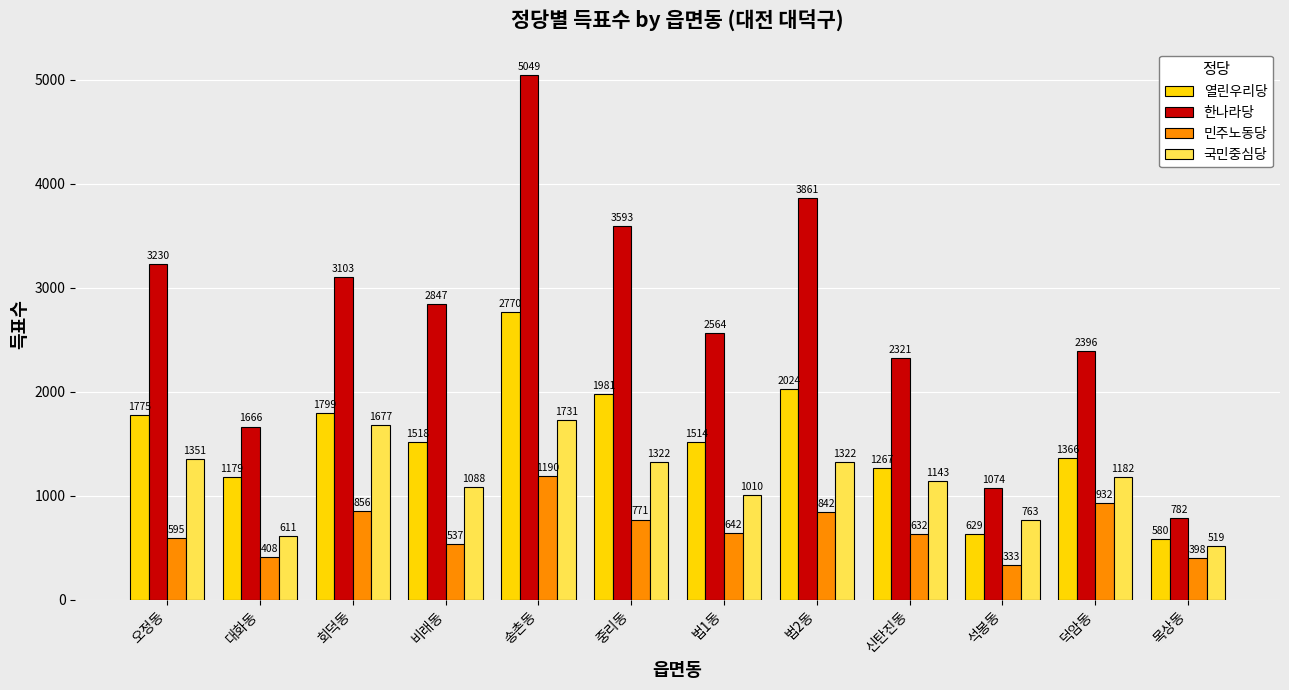

Is the value of 민주노동당 at 목상동 greater than the value of 한나라당 at 오정동?

No